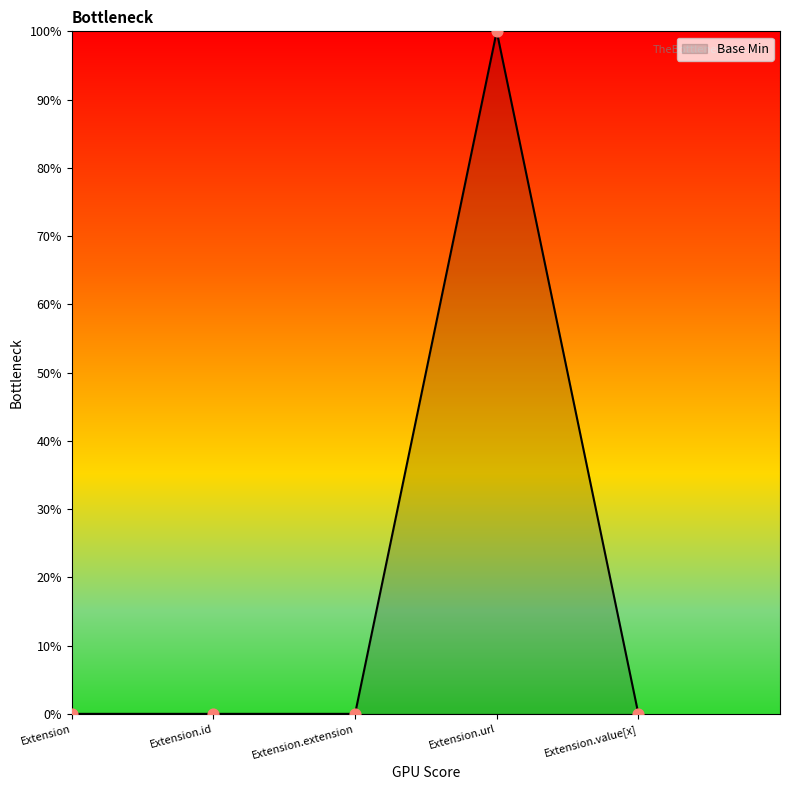

Which has a higher value, Extension.id or Extension?

Extension.id